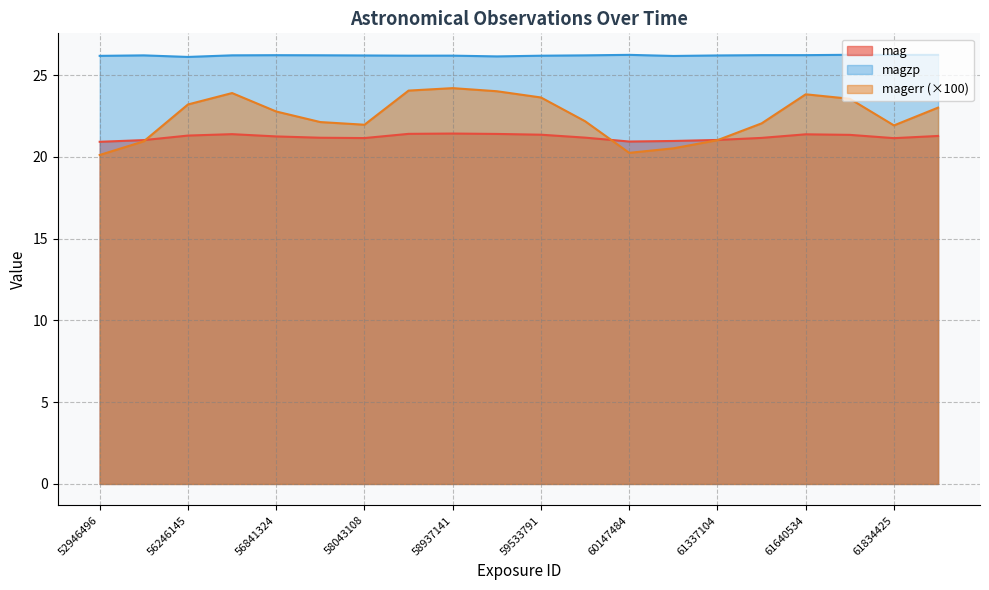

At 61834425, list the series in order from largest to smallest.

magzp, magerr, mag